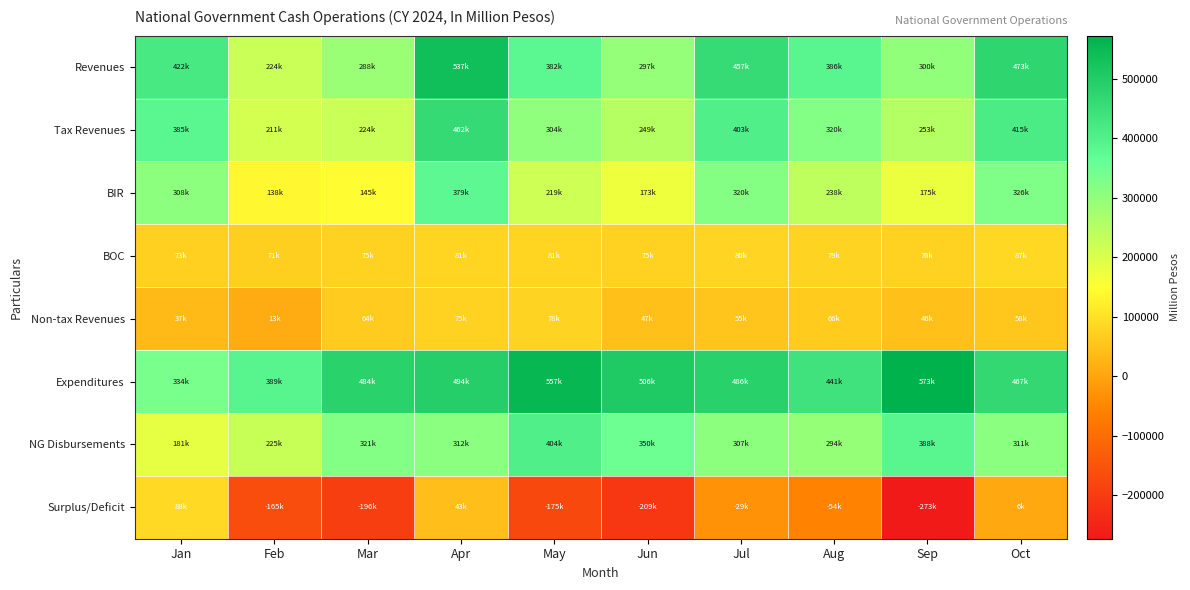

How many categories are shown in the chart?

10